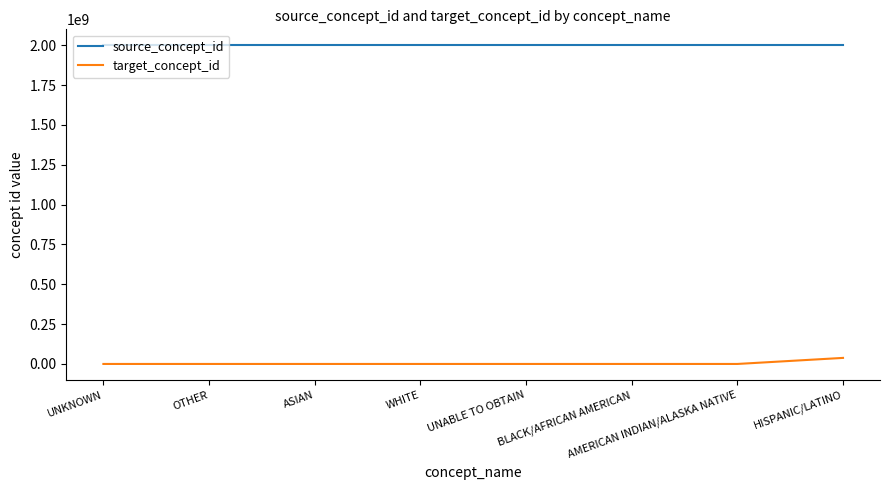

What position from the left is AMERICAN INDIAN/ALASKA NATIVE?

7